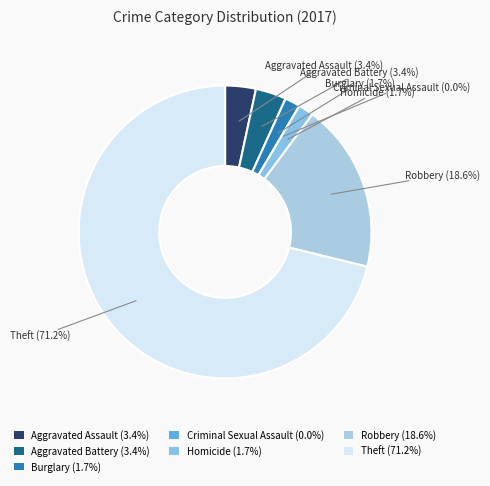

Combined, do Theft and Homicide account for over 50%?

Yes